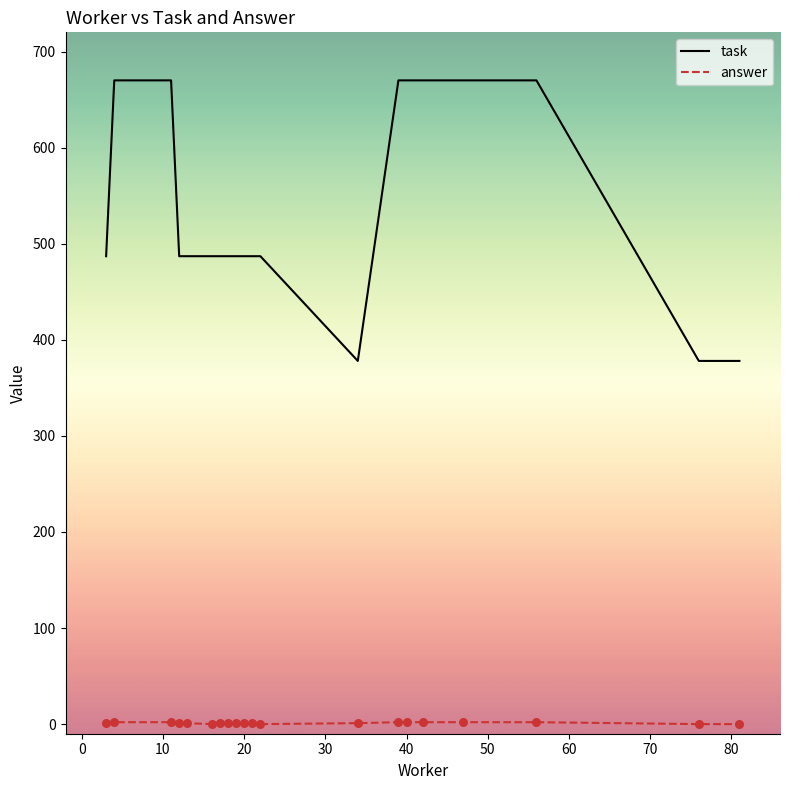

Which series has the largest total across all categories?

task